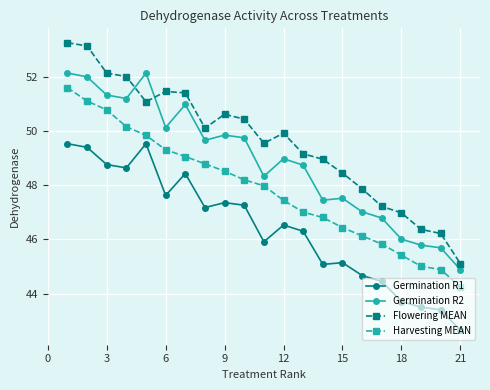

How many data points in Germination R2 are above 48?

13